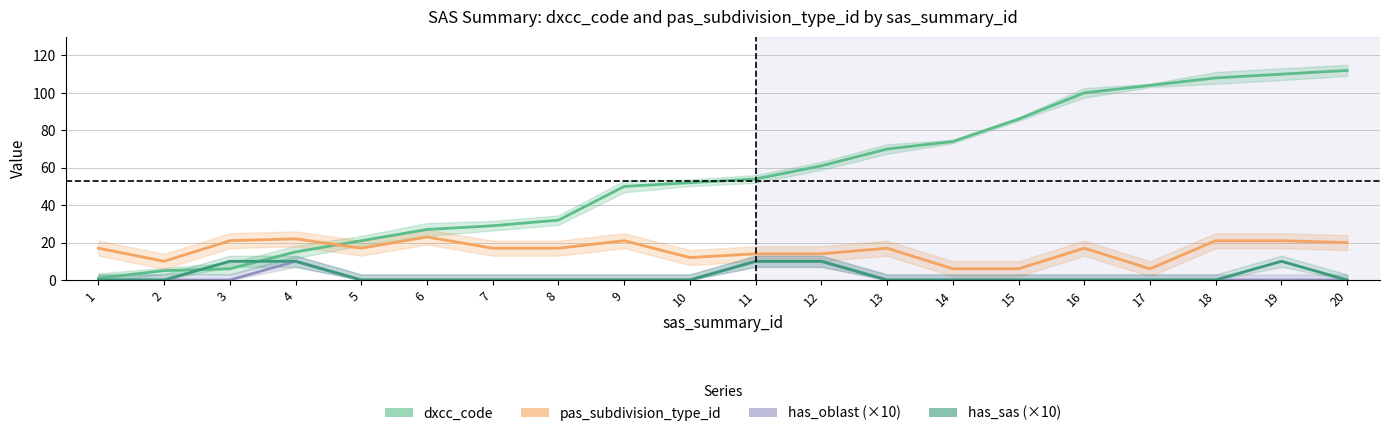

Which has a higher value, 9 or 1?

9